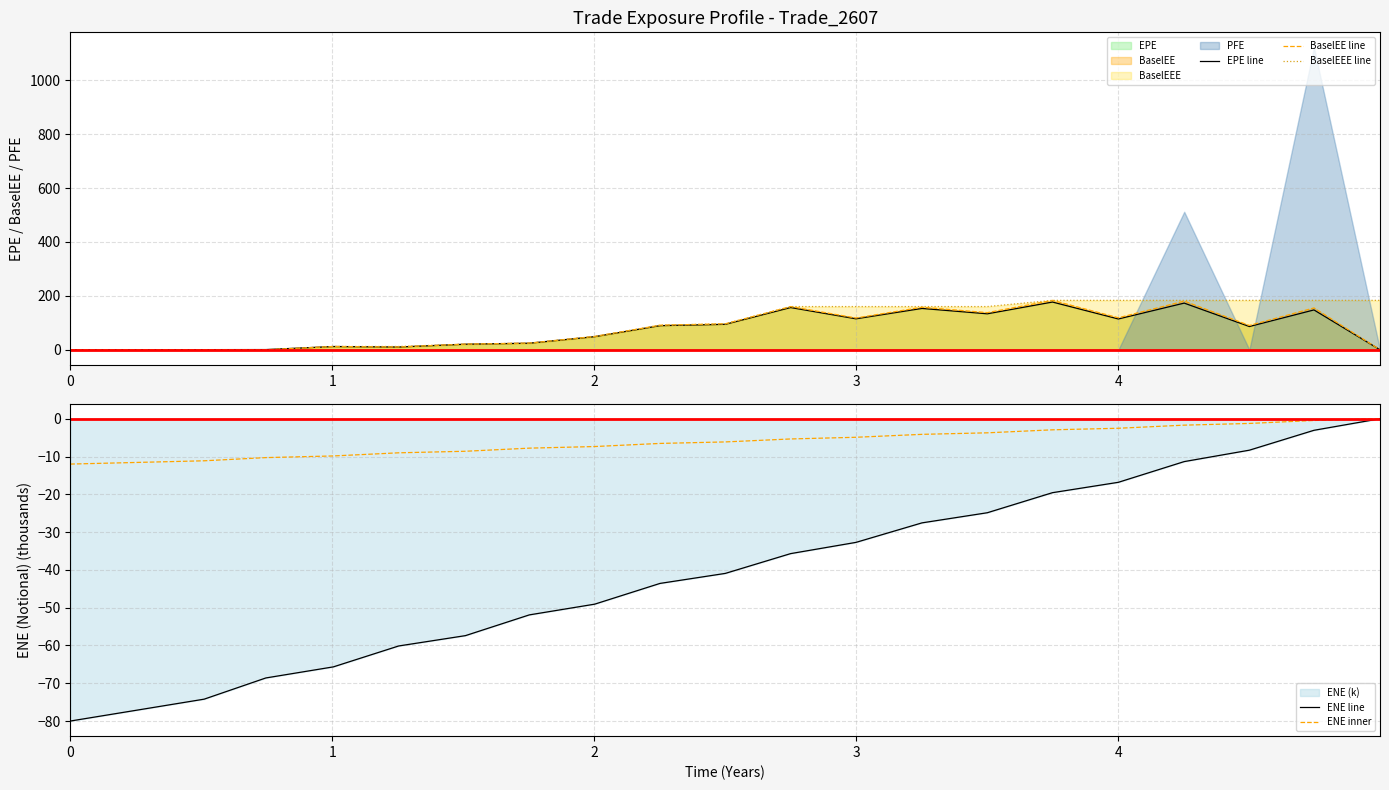

Is it true that EPE line equals -93.1 at 0?

False